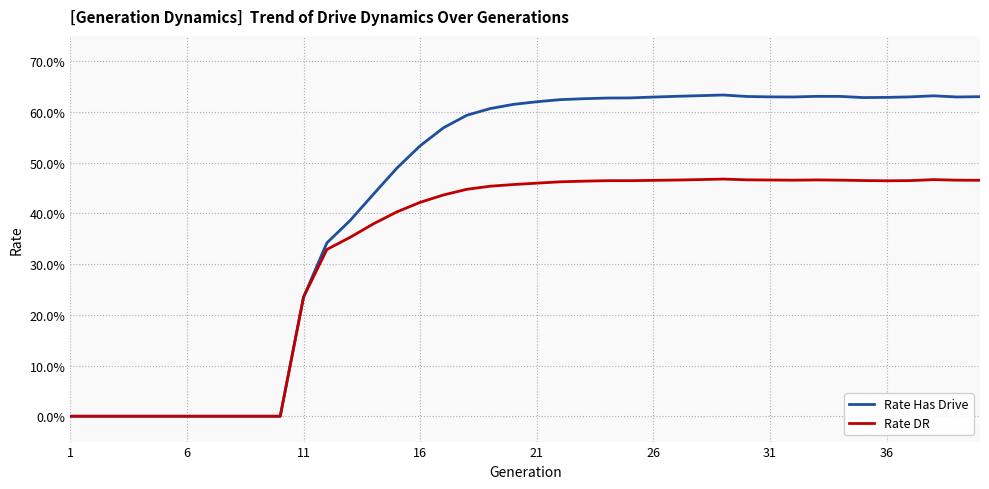

Count the Rate DR values in the range 0 to 1.

40